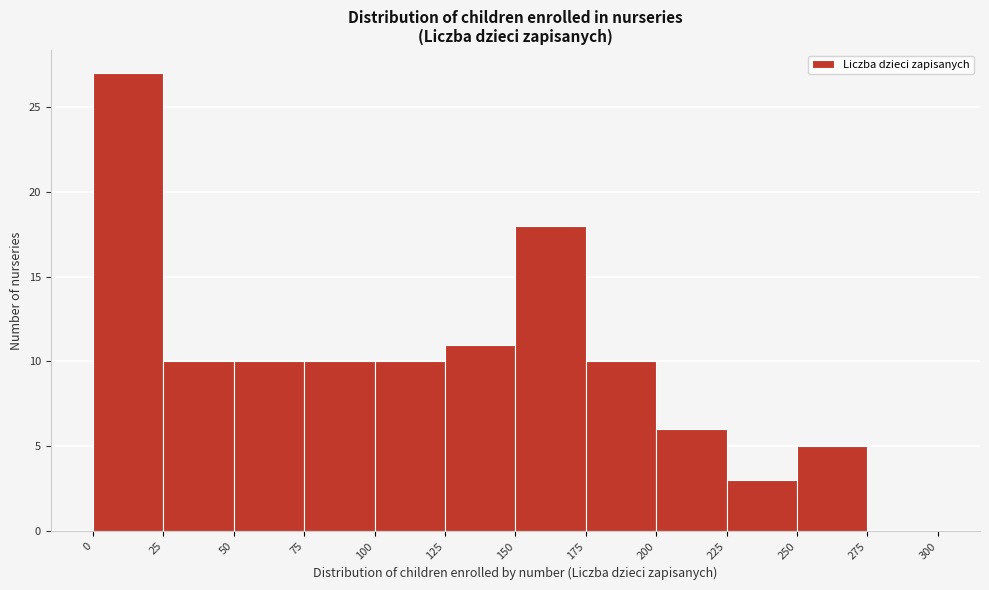

Reading left to right, transcribe this chart: for each bar, give the range it covers on the x-axis and its height. The values are not printed on the chart, so give them approximately, as read against the axis.

0 to 25: 27
25 to 50: 10
50 to 75: 10
75 to 100: 10
100 to 125: 10
125 to 150: 11
150 to 175: 18
175 to 200: 10
200 to 225: 6
225 to 250: 3
250 to 275: 5
275 to 300: 0